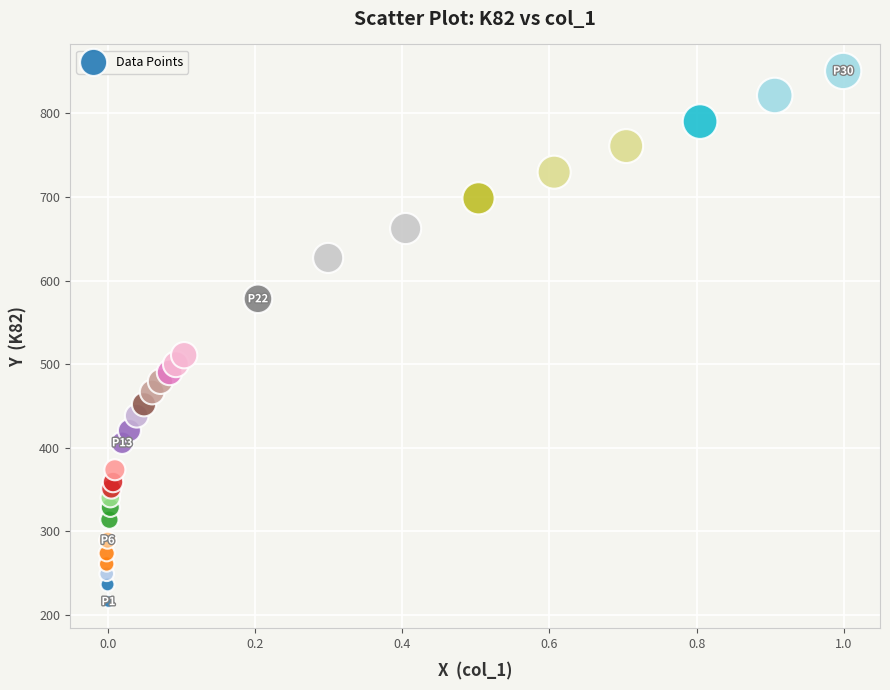

What is the range of Y values (max minus min)?

635.3